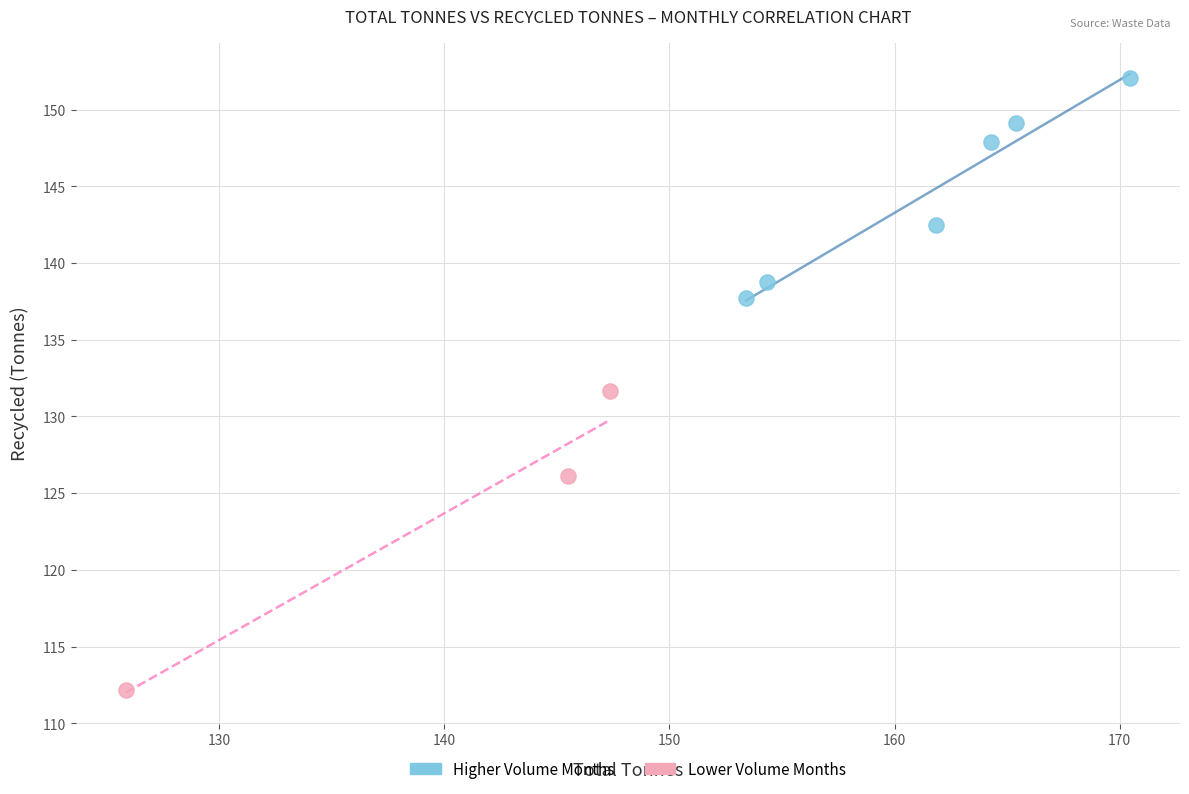

Which series contains the lowest Y value?

Lower Volume Months